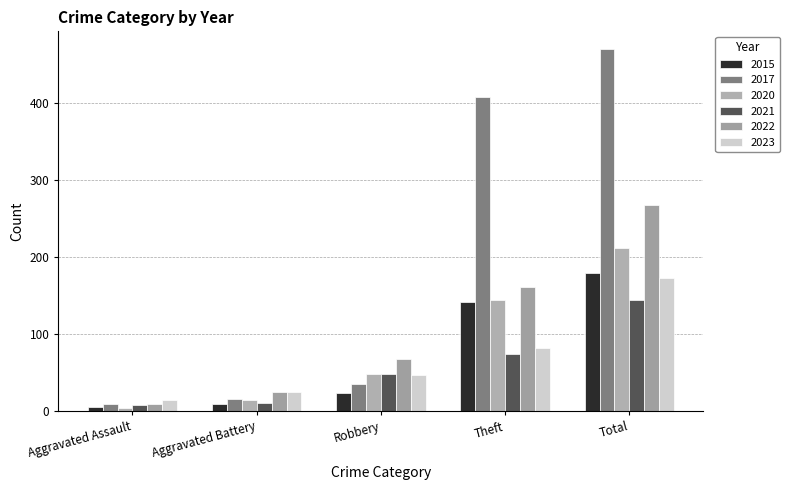

Reading right to left, what are all the values shown in this chart?

2015: 180	142	24	9	5
2017: 470	408	36	16	9
2020: 212	144	48	14	4
2021: 145	75	49	11	8
2022: 268	161	68	25	10
2023: 173	82	47	25	15